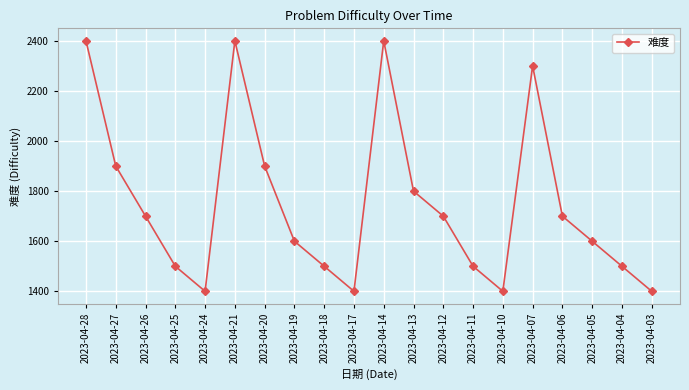

What is the difference between the values at 2023-04-27 and 2023-04-12?

200